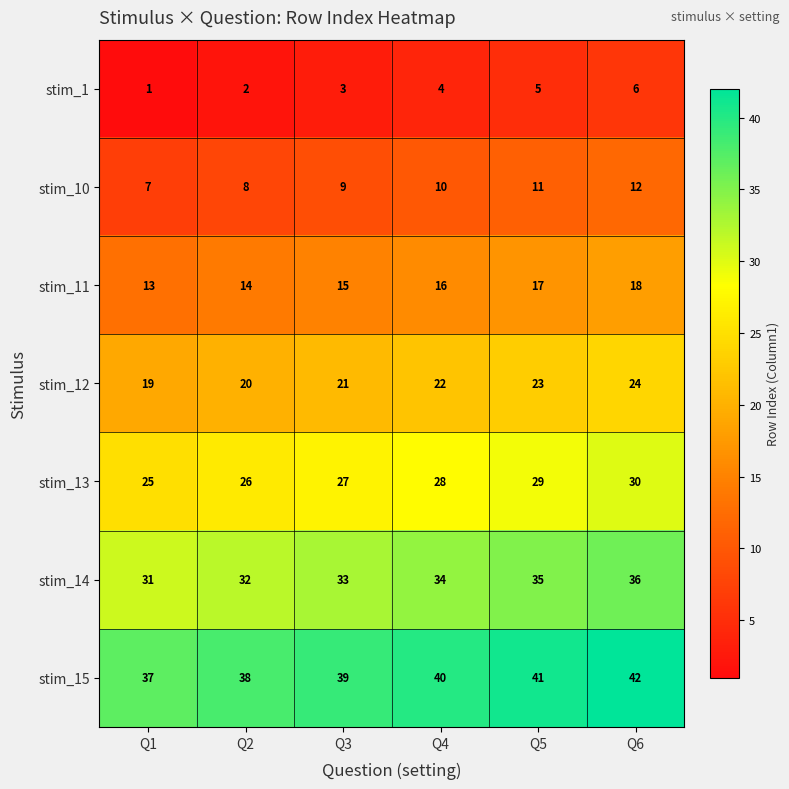

What is the minimum value for stim_10?

7